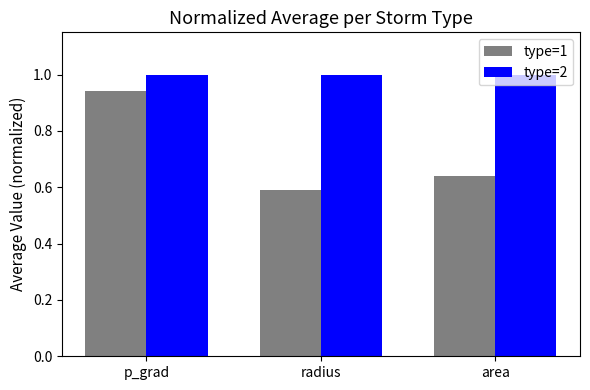

At p_grad, list the series in order from largest to smallest.

type=2, type=1